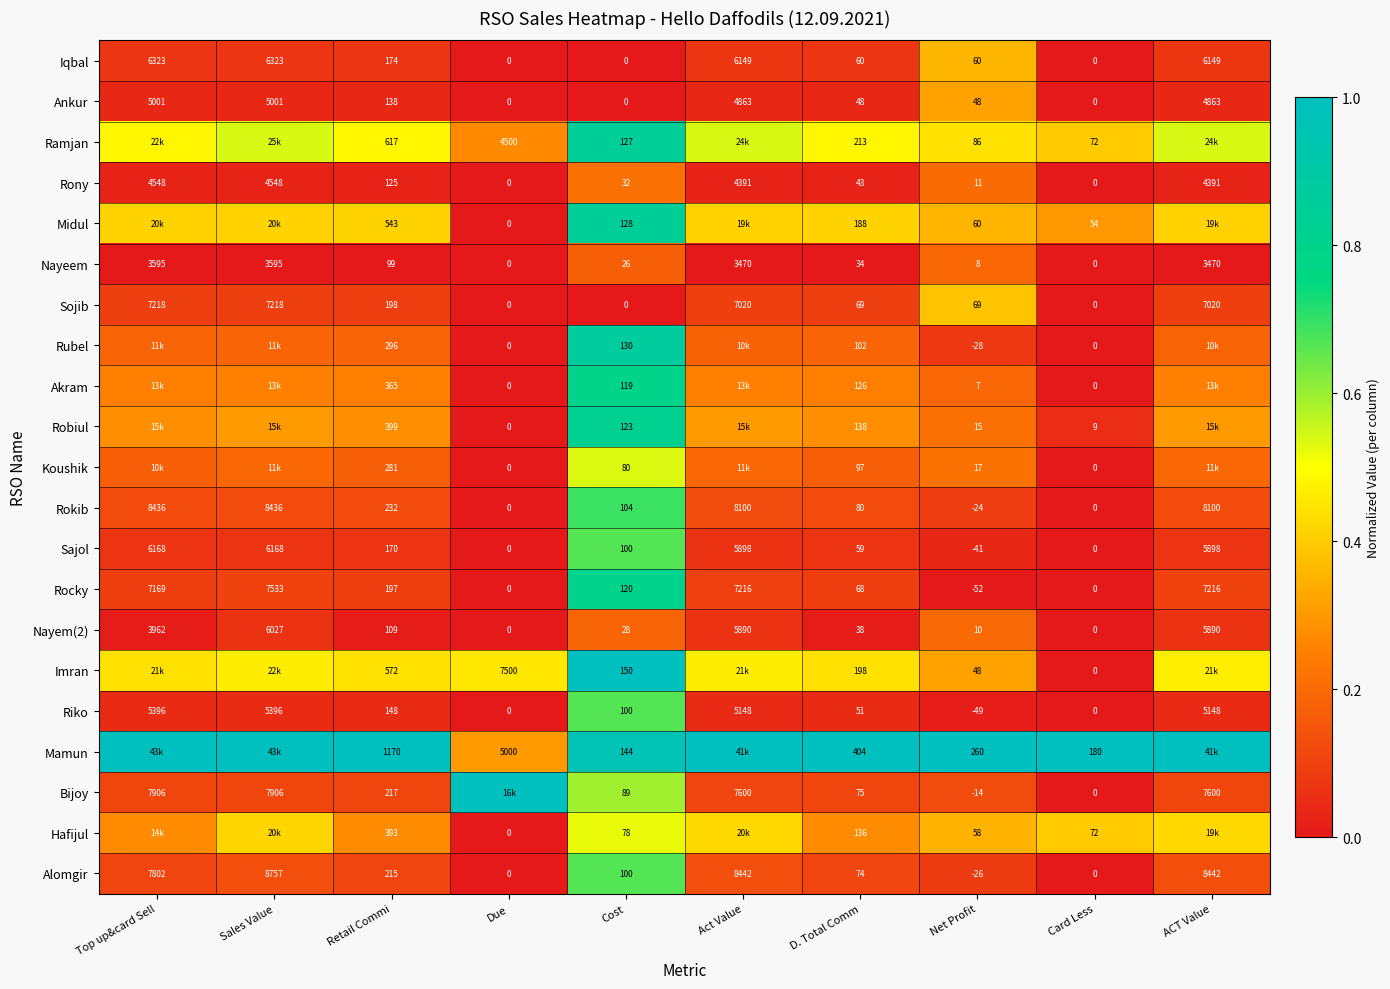

Is the value of Sojib at Net Profit greater than the value of Imran at Cost?

No